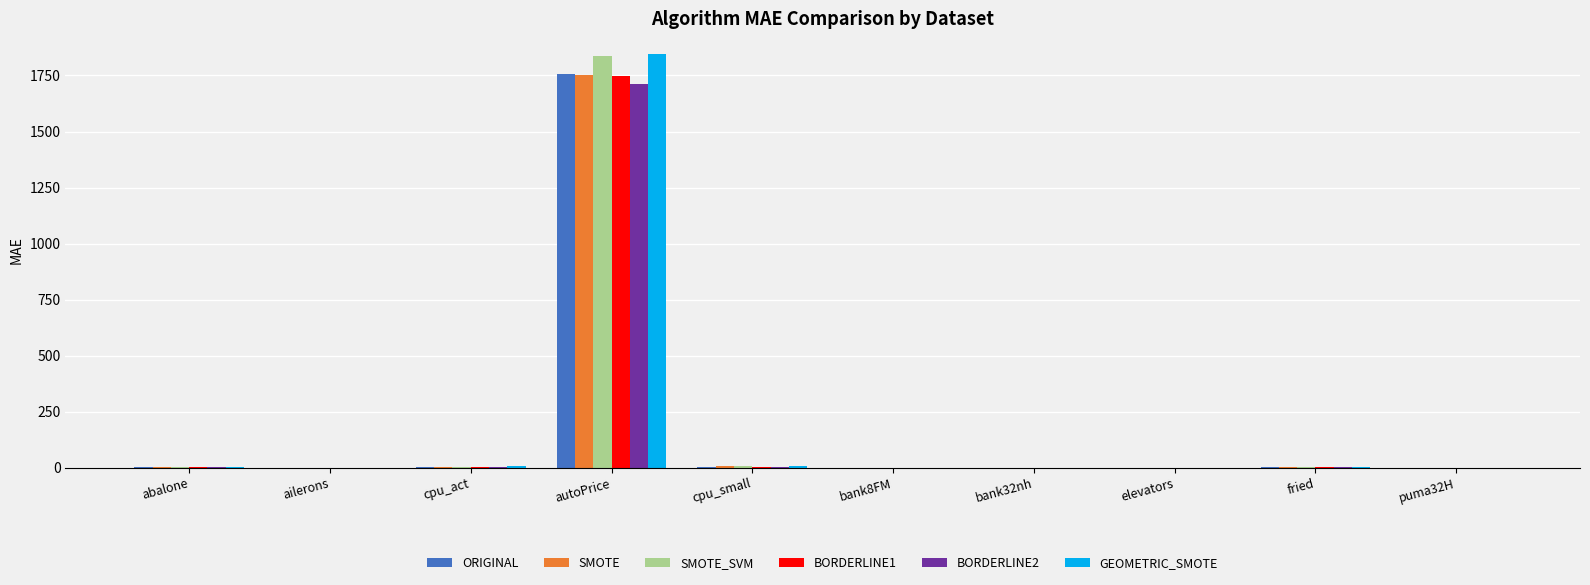

True or false: BORDERLINE2 has a value of 0.0 at ailerons.

True